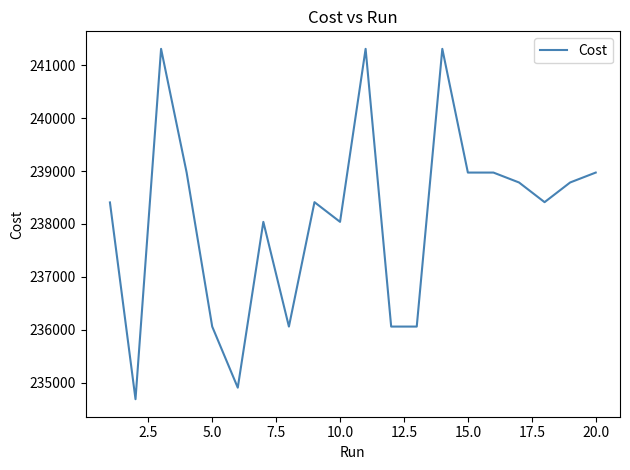

What is the difference between the maximum and minimum values?

6618.0